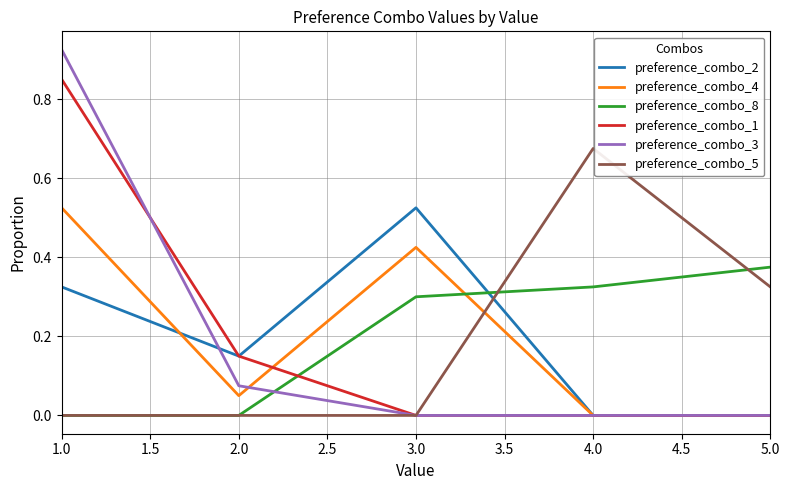

Which series ends up on top after the final intersection of preference_combo_5 and preference_combo_4?

preference_combo_5